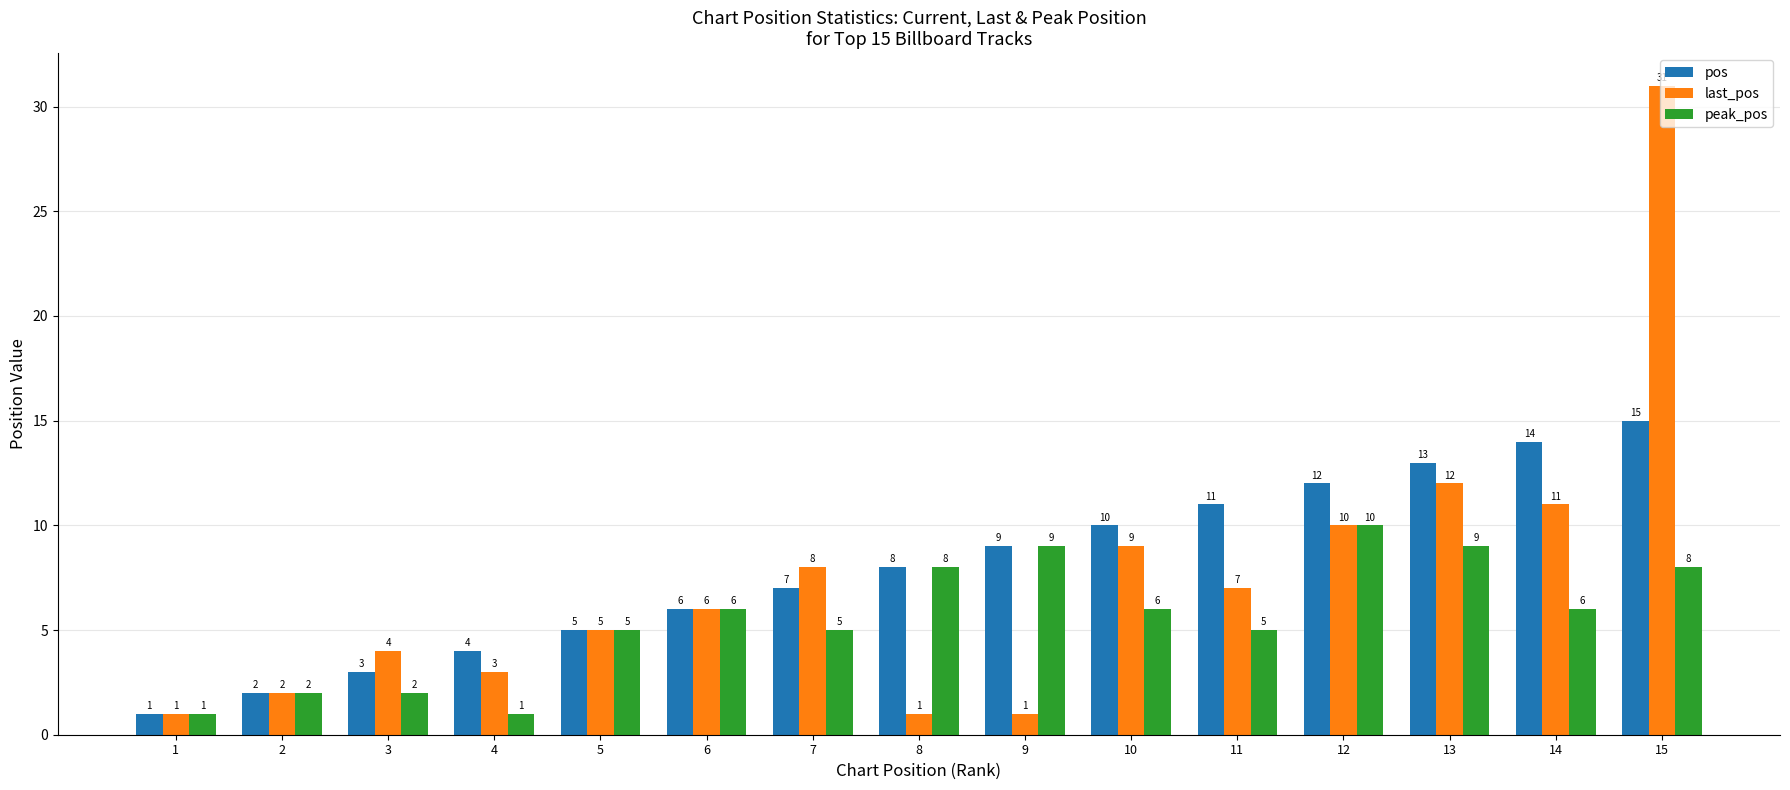

What is the maximum value shown in the chart?

31